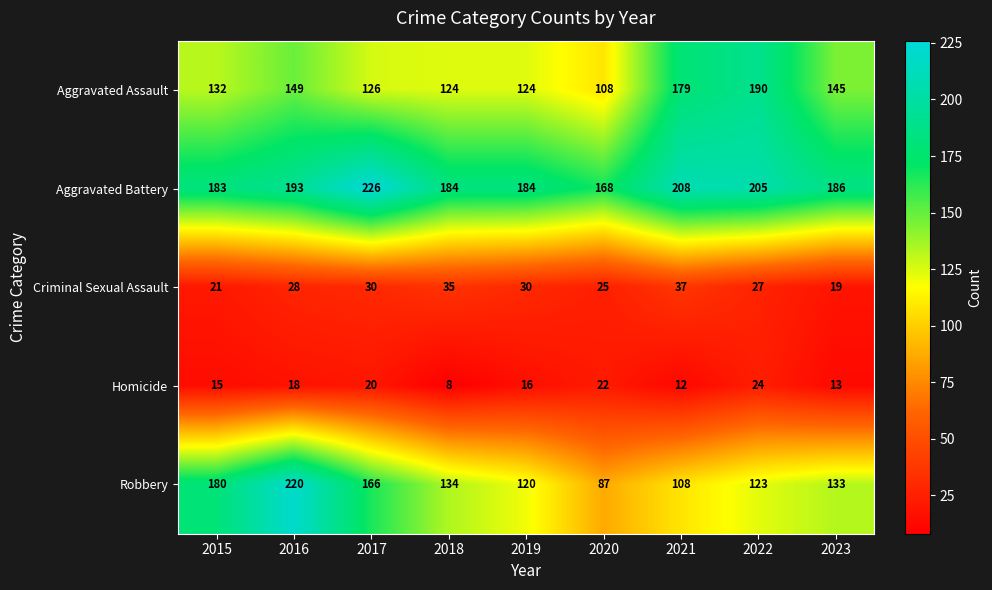

What is the smallest value displayed?

8